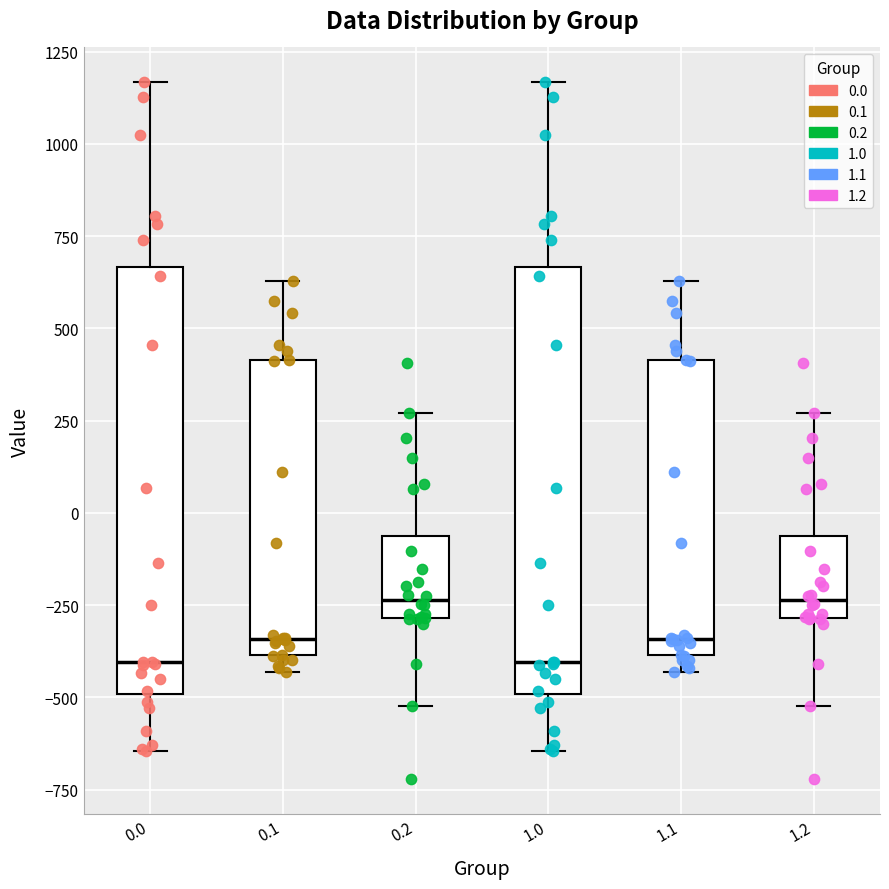

Where does the median line of the box at x = 1.1 sit on the y-axis? The values are not printed on the chart, so give them approximately, as read against the axis.

-350